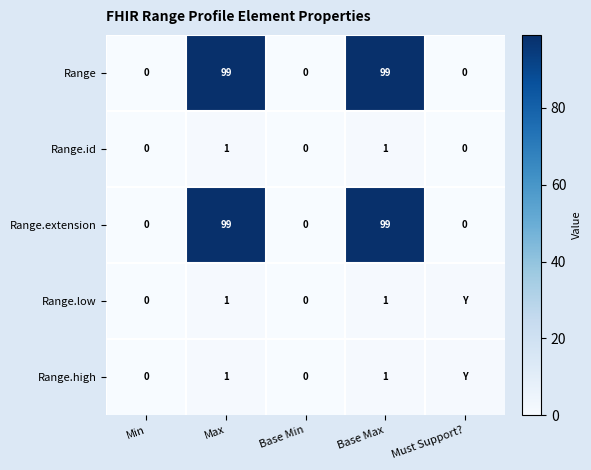

What is the difference between the highest and lowest values at Max?

98